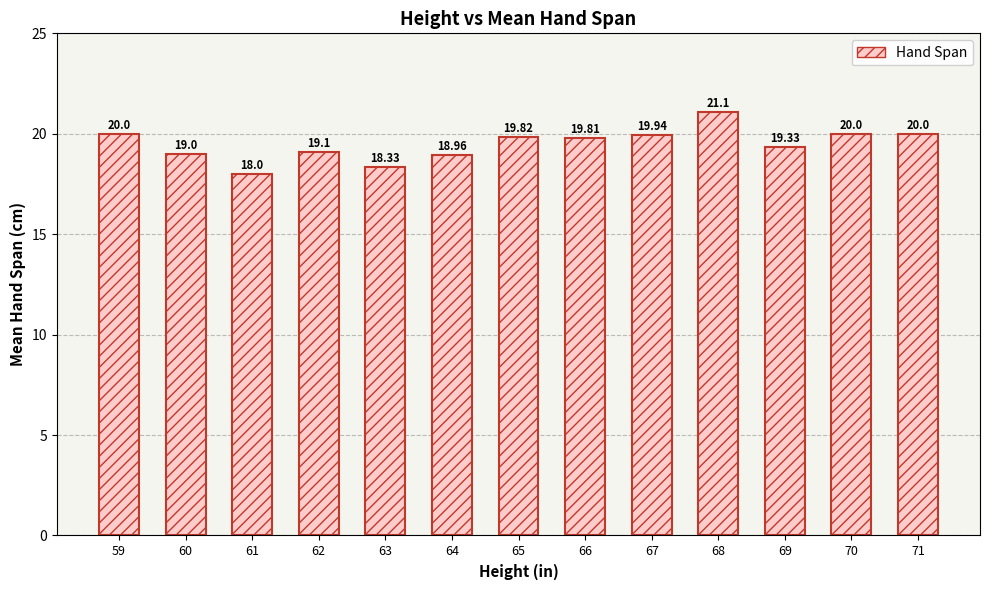

Which label corresponds to the largest value in the chart?

68